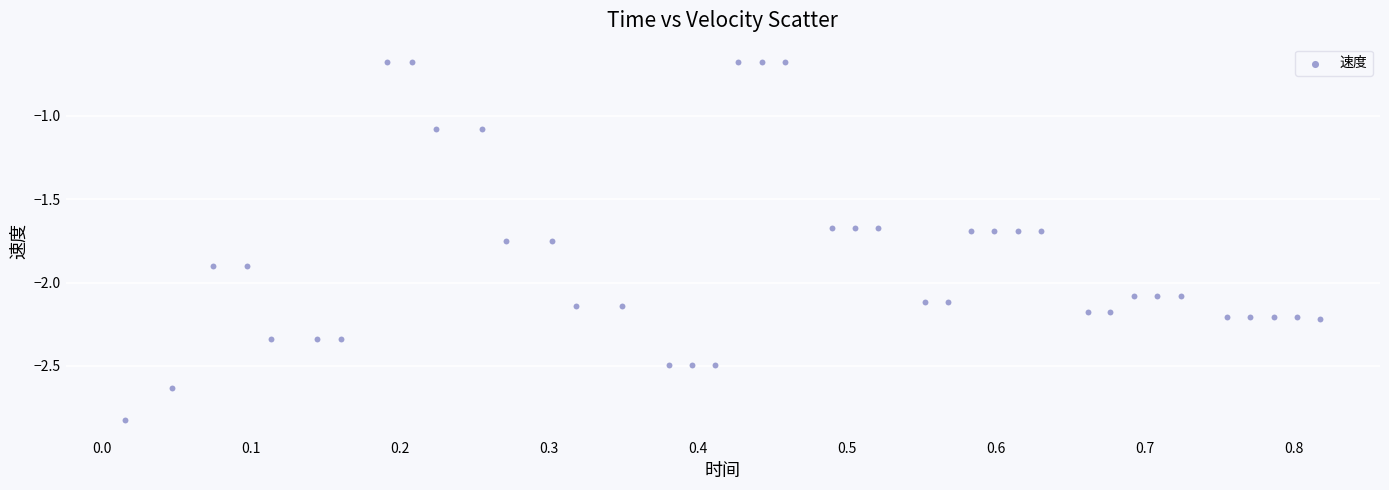

What is the range of X values (max minus min)?

0.8